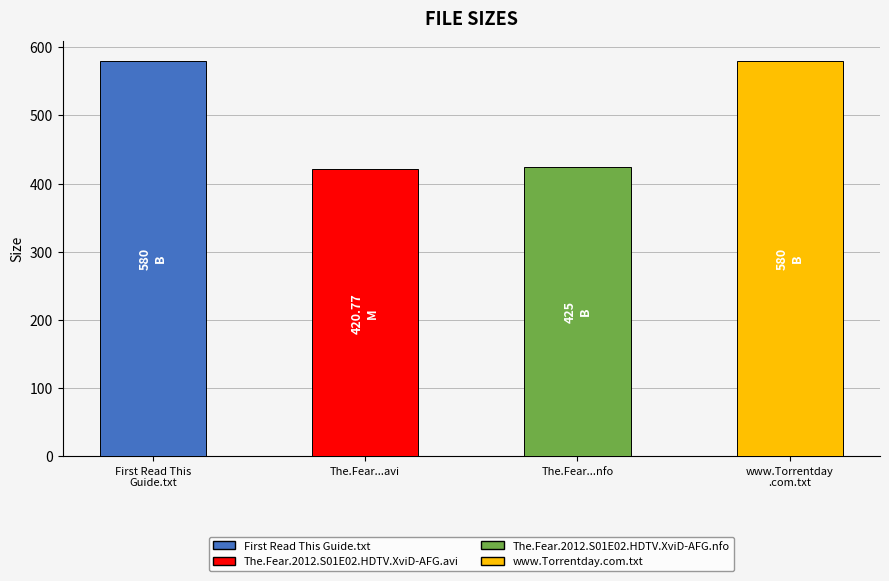

Is it true that the value at The.Fear...nfo is 720.2?

False